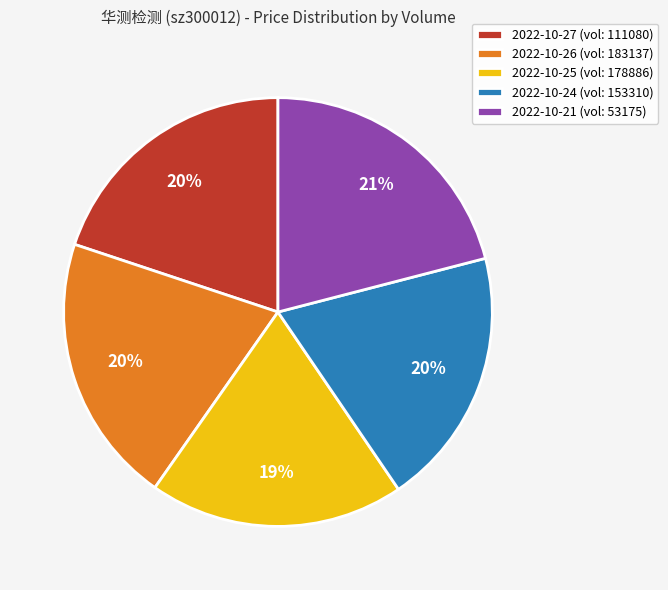

The 2022-10-27 (vol: 111080) slice represents 30% of the pie. True or false?

False